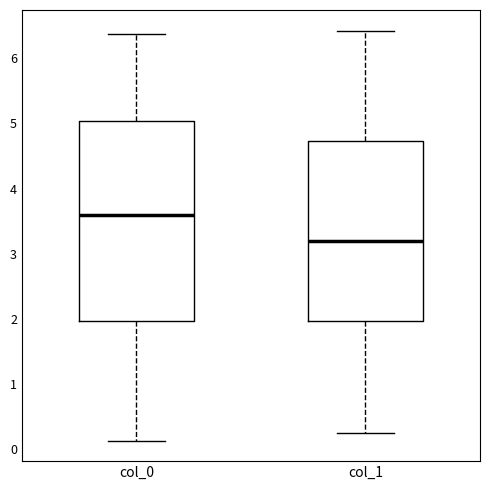

Reading left to right, read every box against the y-axis: the position of its median line, the range the box covers, and the ends of its whiskers. The values are not printed on the chart, so give them approximately, as read against the axis.

col_0: median 3.6, box 2.0 to 5.0, whiskers 0.1 to 6.4
col_1: median 3.2, box 2.0 to 4.7, whiskers 0.2 to 6.4